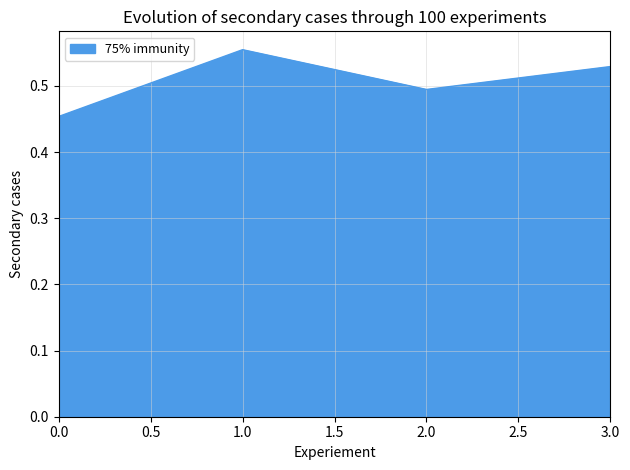

What position from the left is 3.0?

4